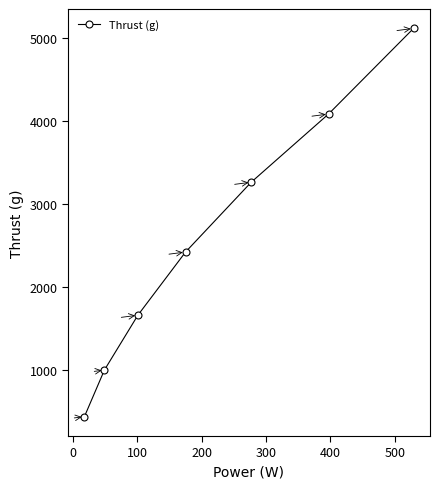

How many values are between 1000 and 4080?

5